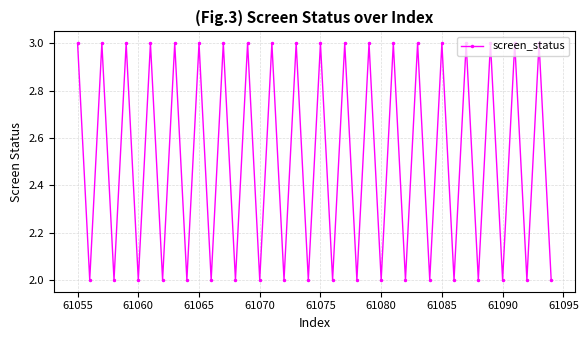

How many interior local peaks (higher than both neighbors) does the data have?

19